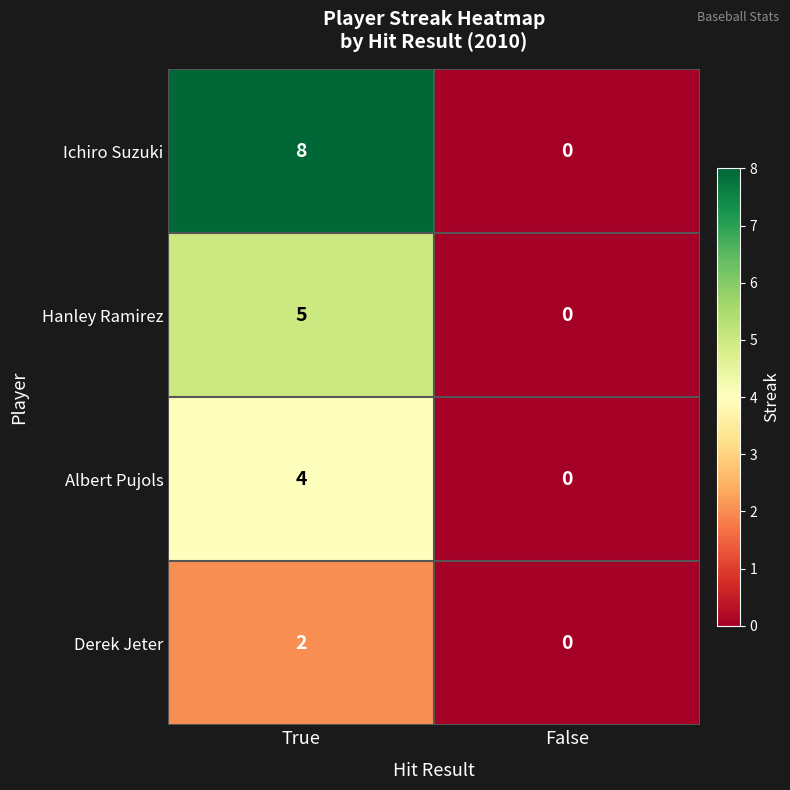

Reading right to left, extract all data points from this chart.

Ichiro Suzuki: 0	8
Hanley Ramirez: 0	5
Albert Pujols: 0	4
Derek Jeter: 0	2